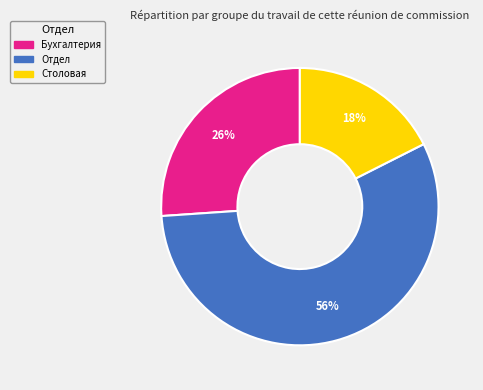

Is the sum of Бухгалтерия and Отдел greater than half?

Yes